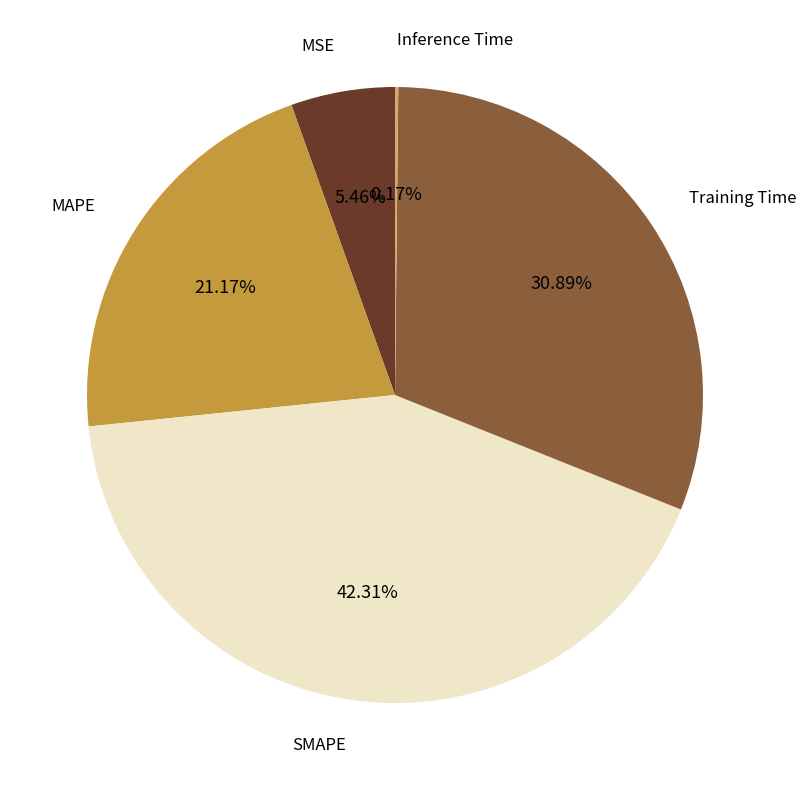

Does any single category account for the majority?

No